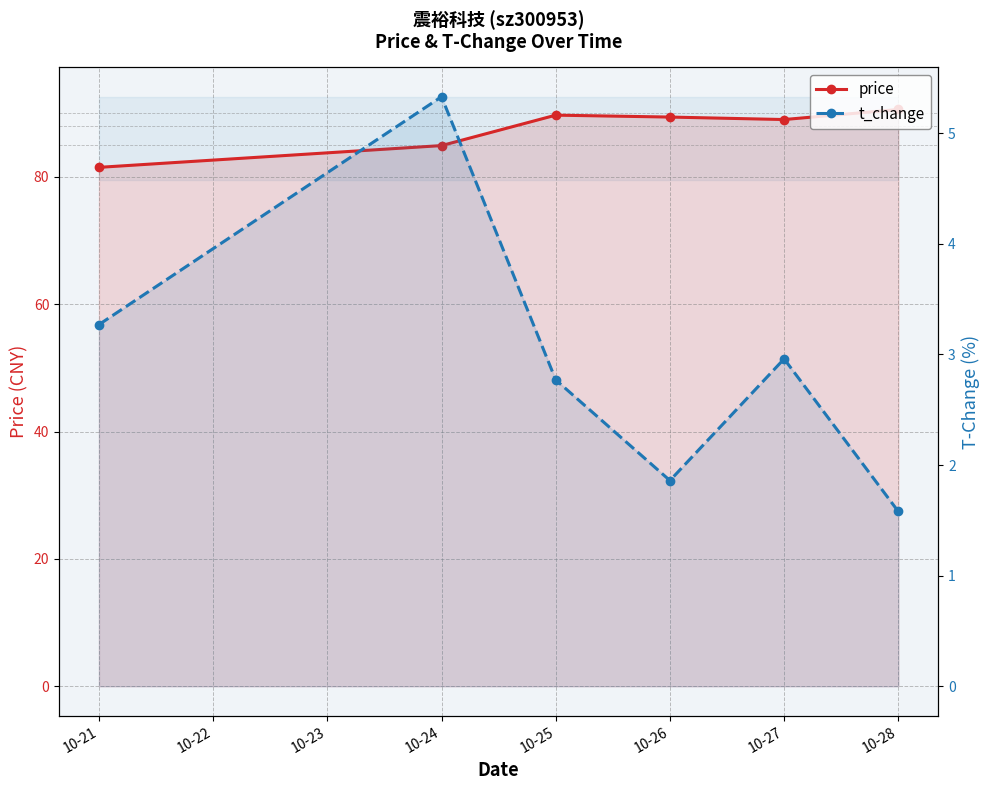

How many data points in price are above 89?

4